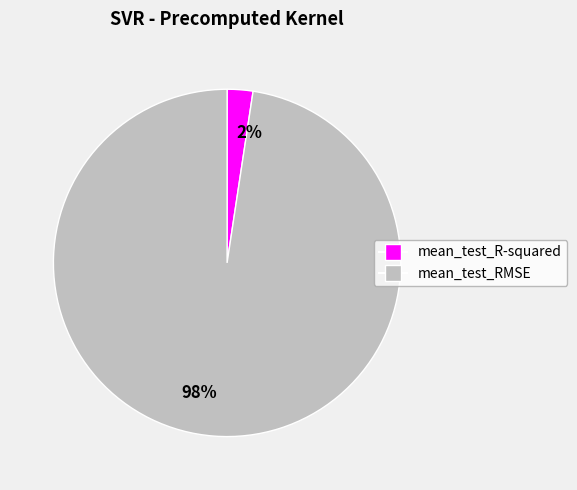

Between mean_test_RMSE and mean_test_R-squared, which is larger?

mean_test_RMSE